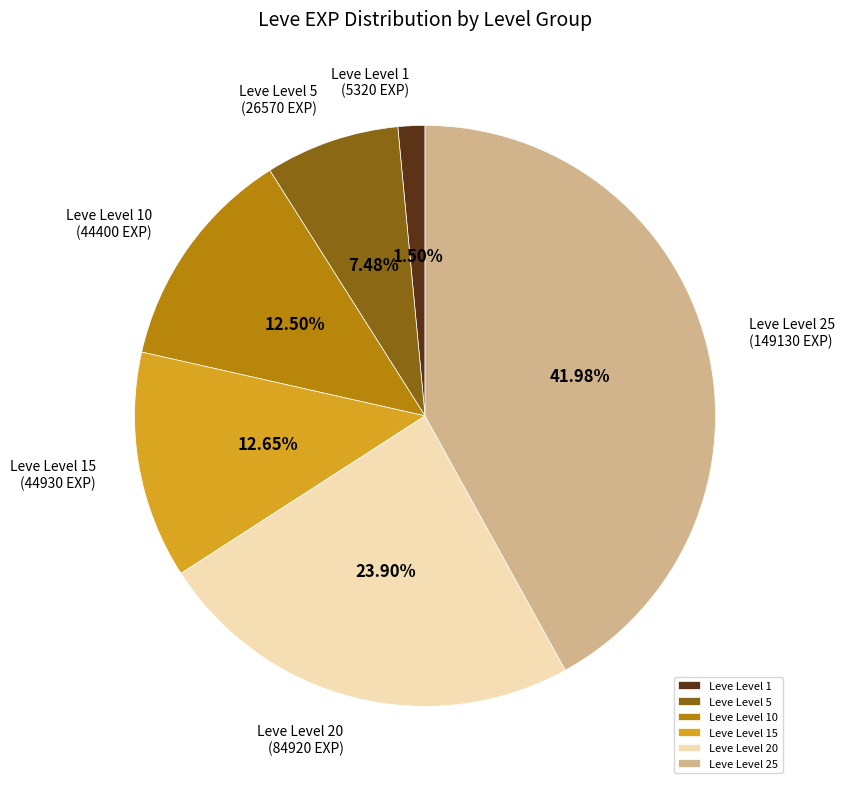

Which has a higher value, Leve Level 1 or Leve Level 20?

Leve Level 20